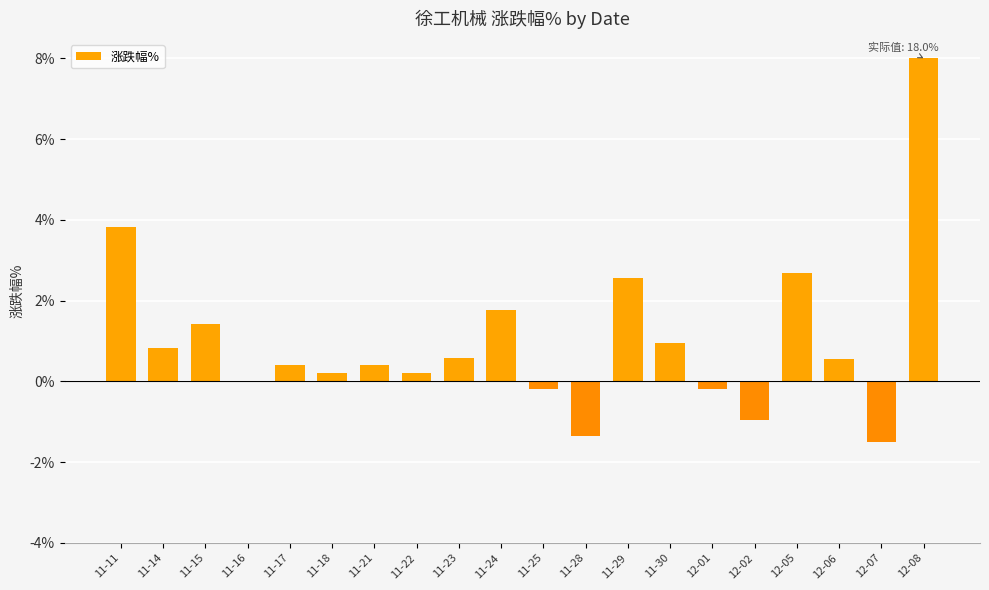

The value at 11-25 is -0.2. True or false?

True